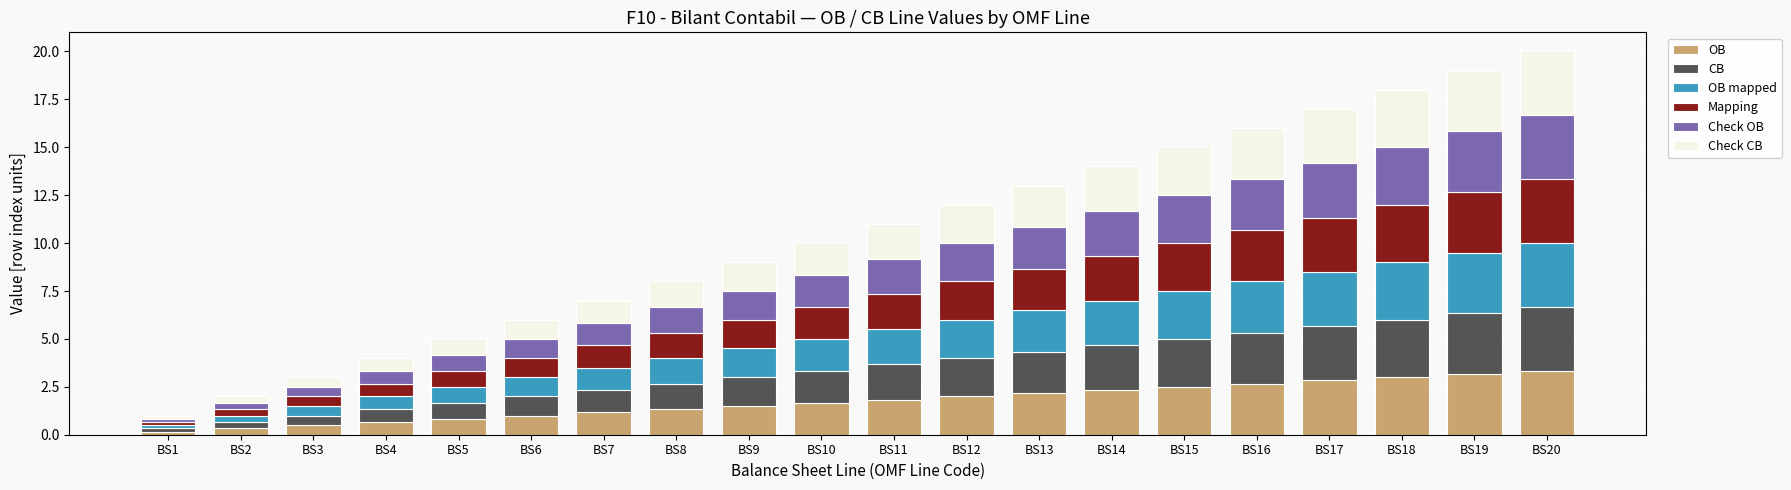

Is it true that OB equals 1.3 at BS12?

False